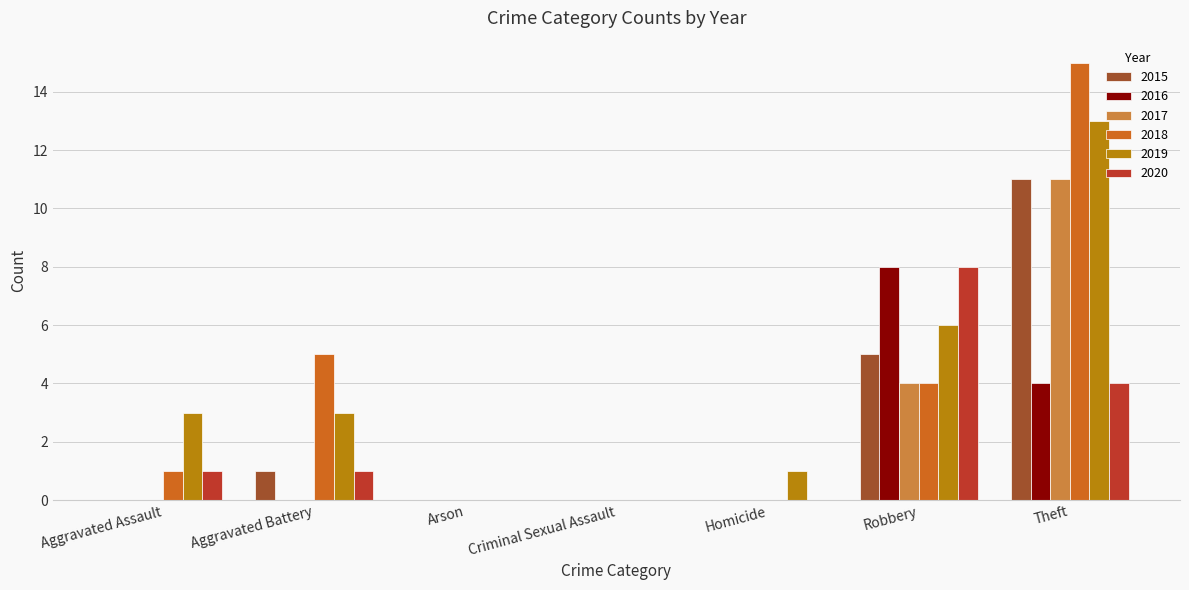

What is the sum of the 2019 values at Theft and Aggravated Assault?

16